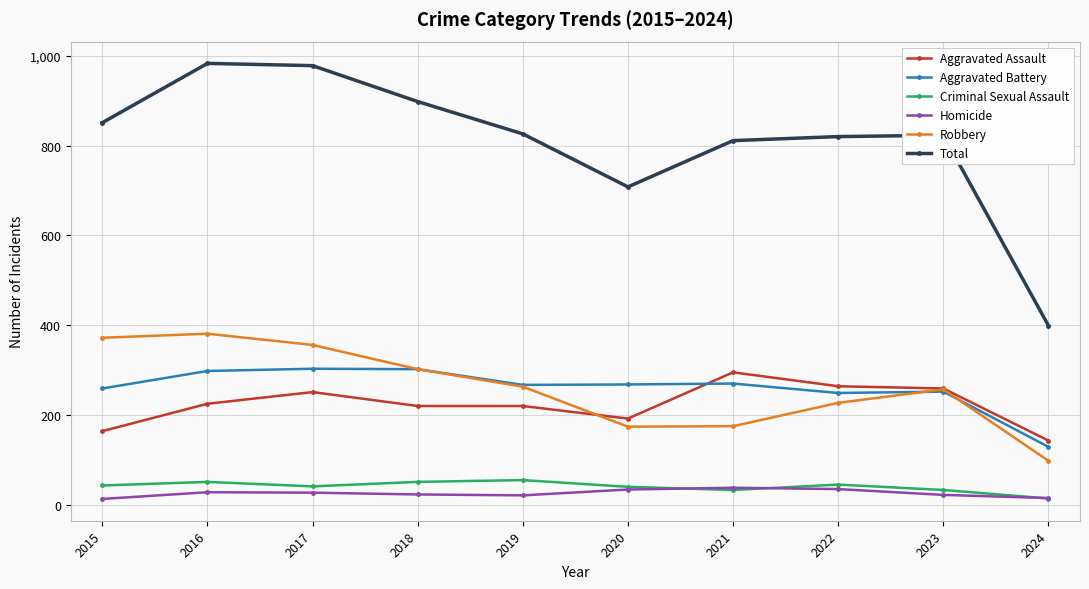

Read the Aggravated Battery value at 2024.

129